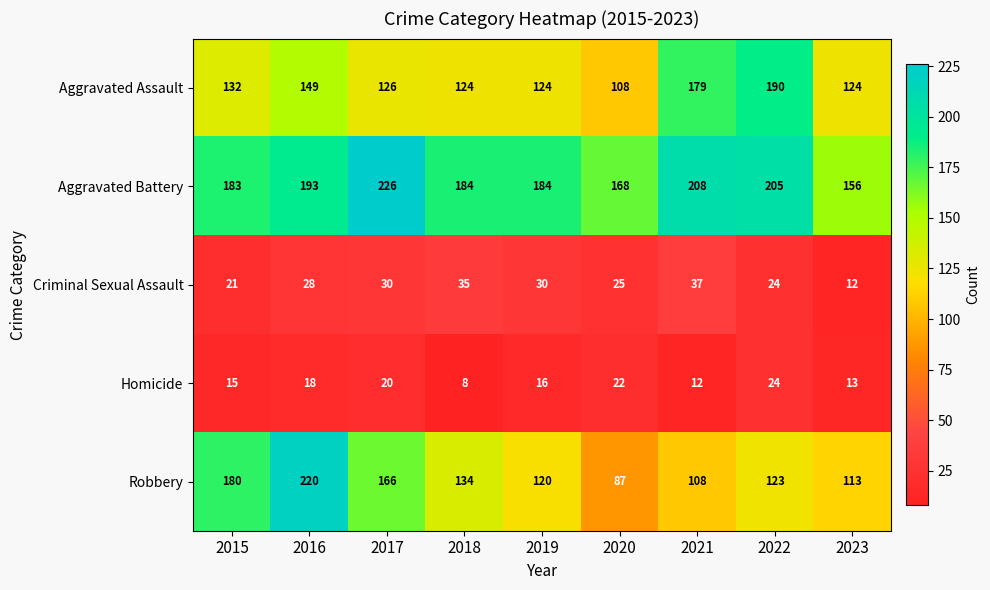

Where does the Robbery series first go above 123?

2015